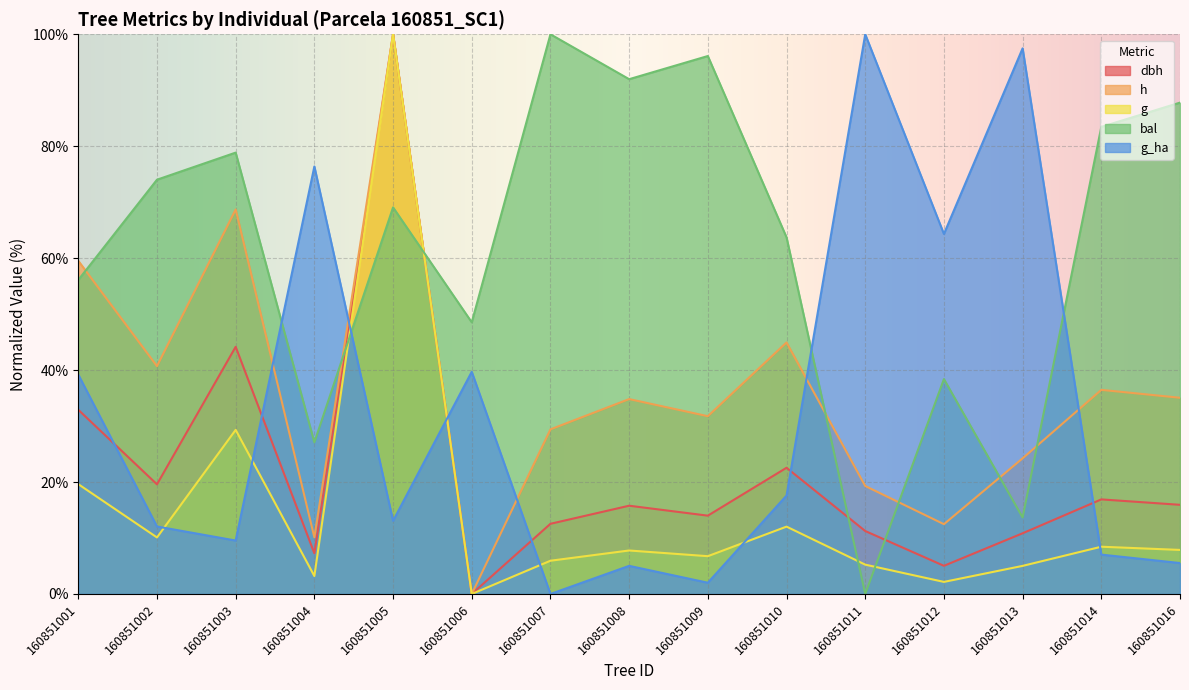

Reading right to left, what are all the values shown in this chart?

dbh: 160851016=15.9	160851014=16.9	160851013=10.8	160851012=5.0	160851011=11.2	160851010=22.6	160851009=14.0	160851008=15.8	160851007=12.5	160851006=0.0	160851005=100.0	160851004=7.3	160851003=44.2	160851002=19.6	160851001=32.9
h: 160851016=35.1	160851014=36.5	160851013=24.2	160851012=12.5	160851011=19.3	160851010=44.9	160851009=31.8	160851008=34.8	160851007=29.4	160851006=0.0	160851005=100.0	160851004=10.1	160851003=68.7	160851002=40.7	160851001=59.5
g: 160851016=7.9	160851014=8.4	160851013=5.0	160851012=2.2	160851011=5.2	160851010=12.0	160851009=6.8	160851008=7.8	160851007=5.9	160851006=0.0	160851005=100.0	160851004=3.2	160851003=29.3	160851002=10.1	160851001=19.6
bal: 160851016=87.8	160851014=83.5	160851013=13.7	160851012=38.4	160851011=0.0	160851010=63.7	160851009=96.1	160851008=92.0	160851007=100.0	160851006=48.5	160851005=69.1	160851004=27.1	160851003=78.9	160851002=74.0	160851001=56.1
g_ha: 160851016=5.5	160851014=7.0	160851013=97.5	160851012=64.3	160851011=100.0	160851010=17.6	160851009=2.0	160851008=5.0	160851007=0.0	160851006=39.7	160851005=13.1	160851004=76.4	160851003=9.5	160851002=12.1	160851001=39.2